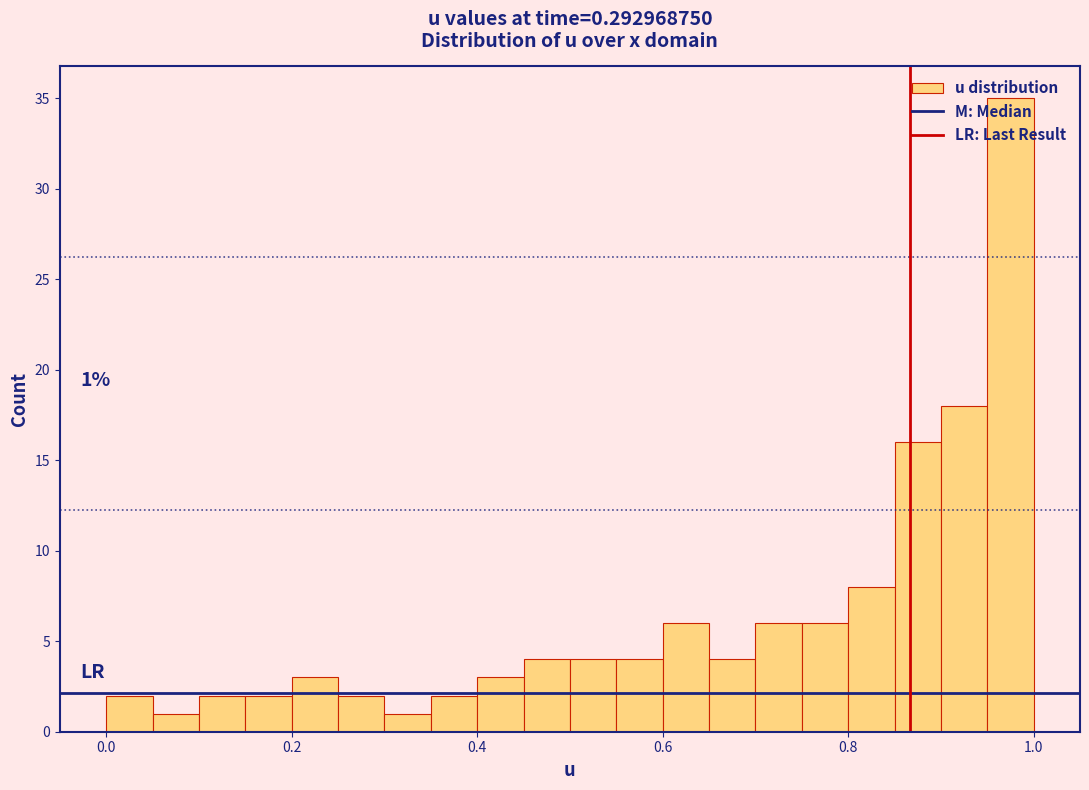

Read against the x-axis, roughly where is the centre of the tallest bar?

0.98